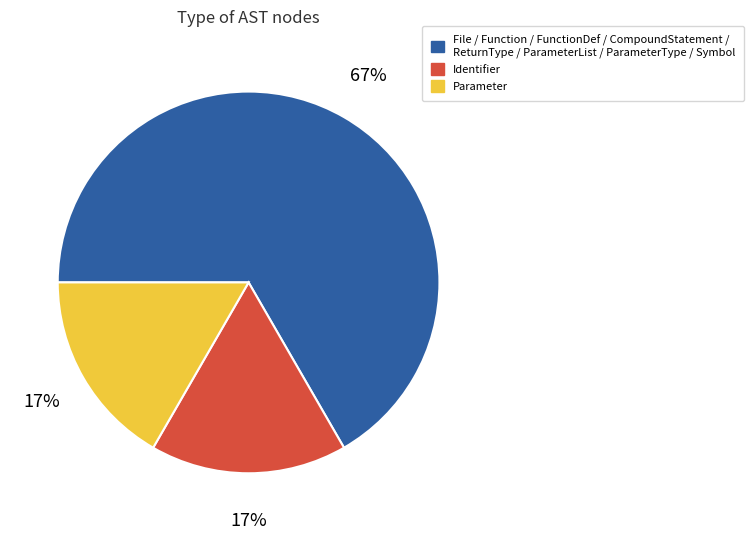

Does any single category account for the majority?

Yes